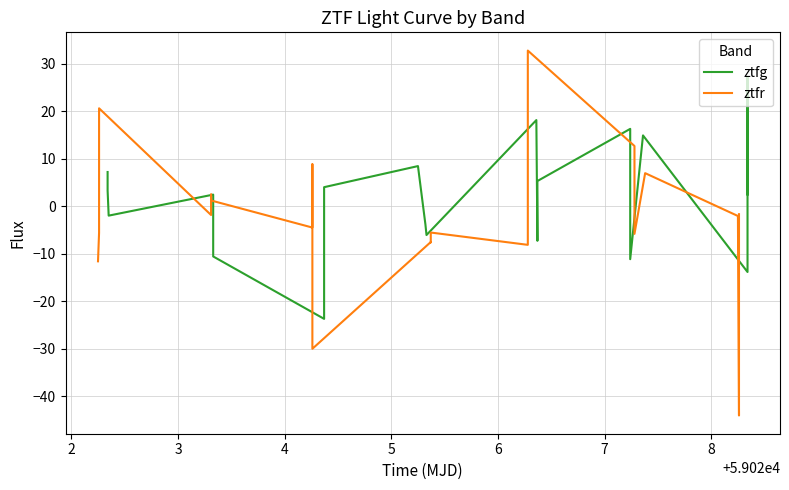

How many values in ztfg are above zero?

11